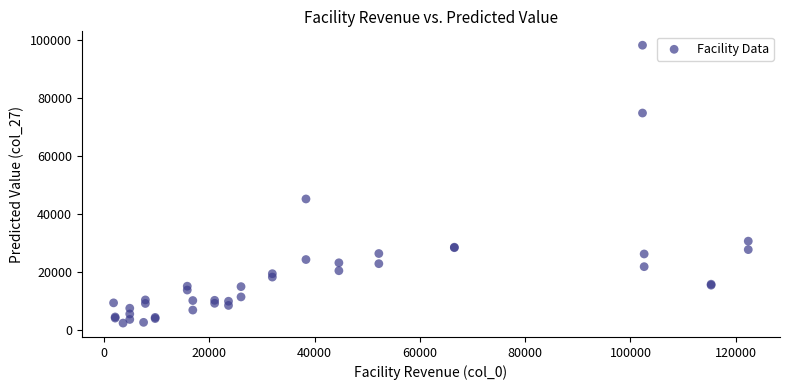

What Y value in the scatter plot is closest to 50332?

45216.7